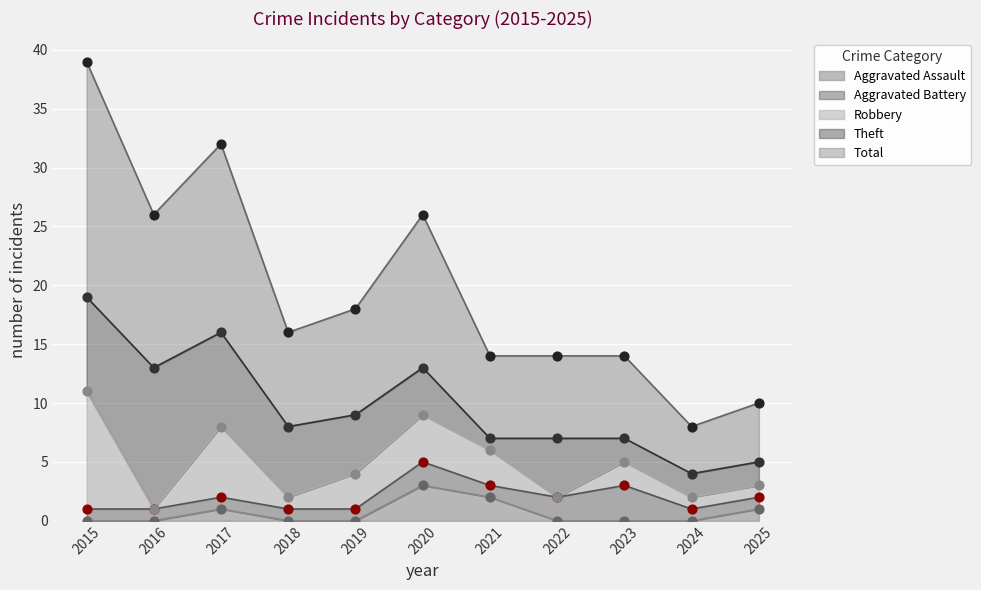

Which series has the largest Y range (max minus min)?

Total